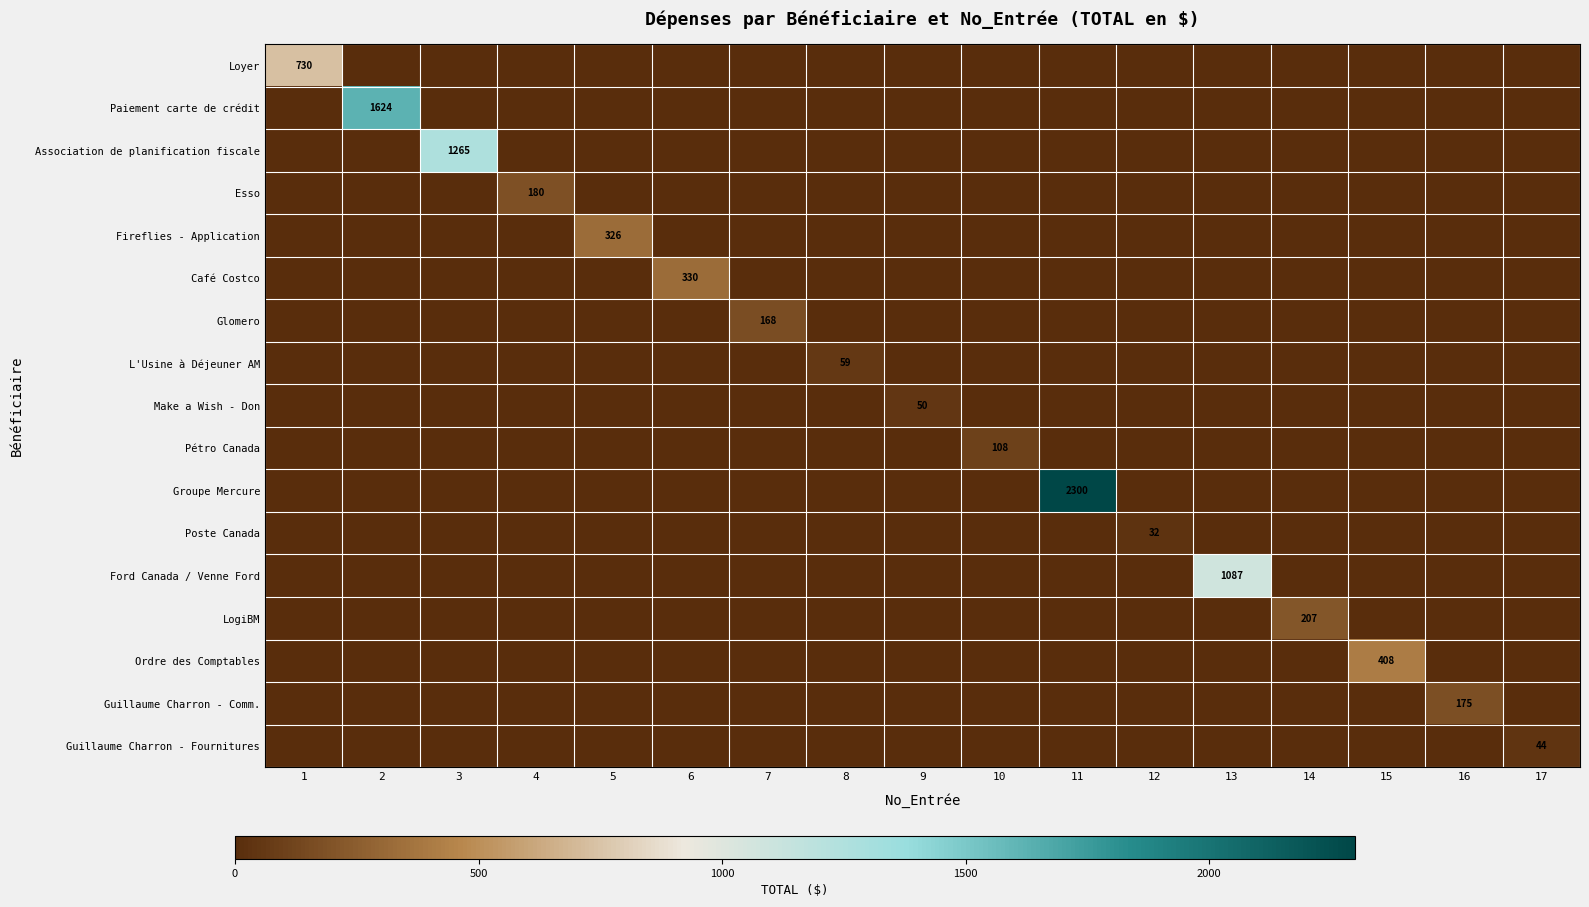

At which category is the sum across all series the highest?

11